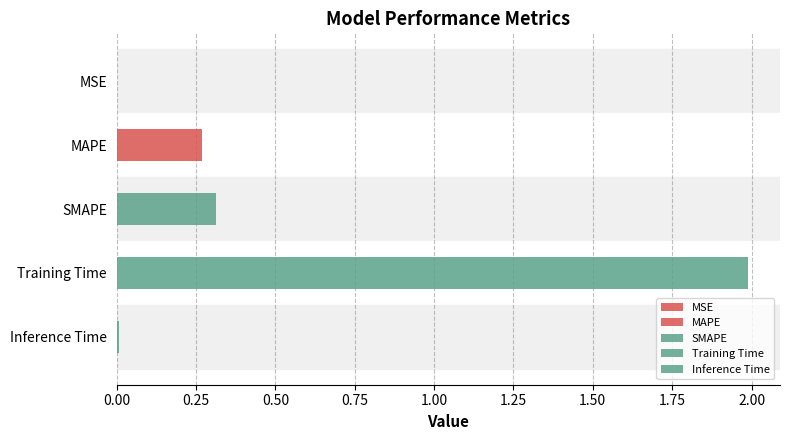

True or false: the data shows 0.0 at Inference Time.

True